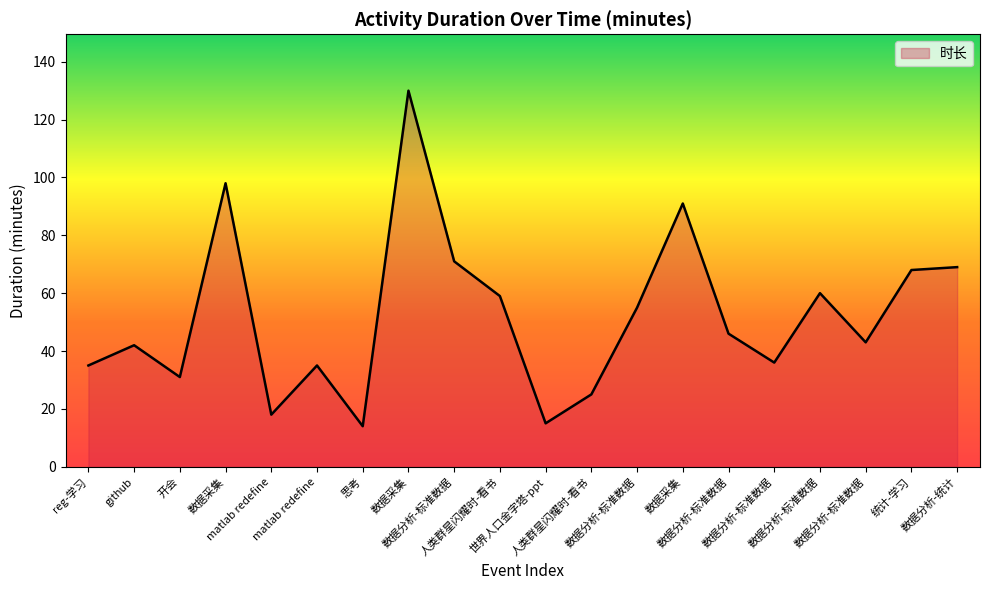

Does the chart display data point markers on the line(s)?

No